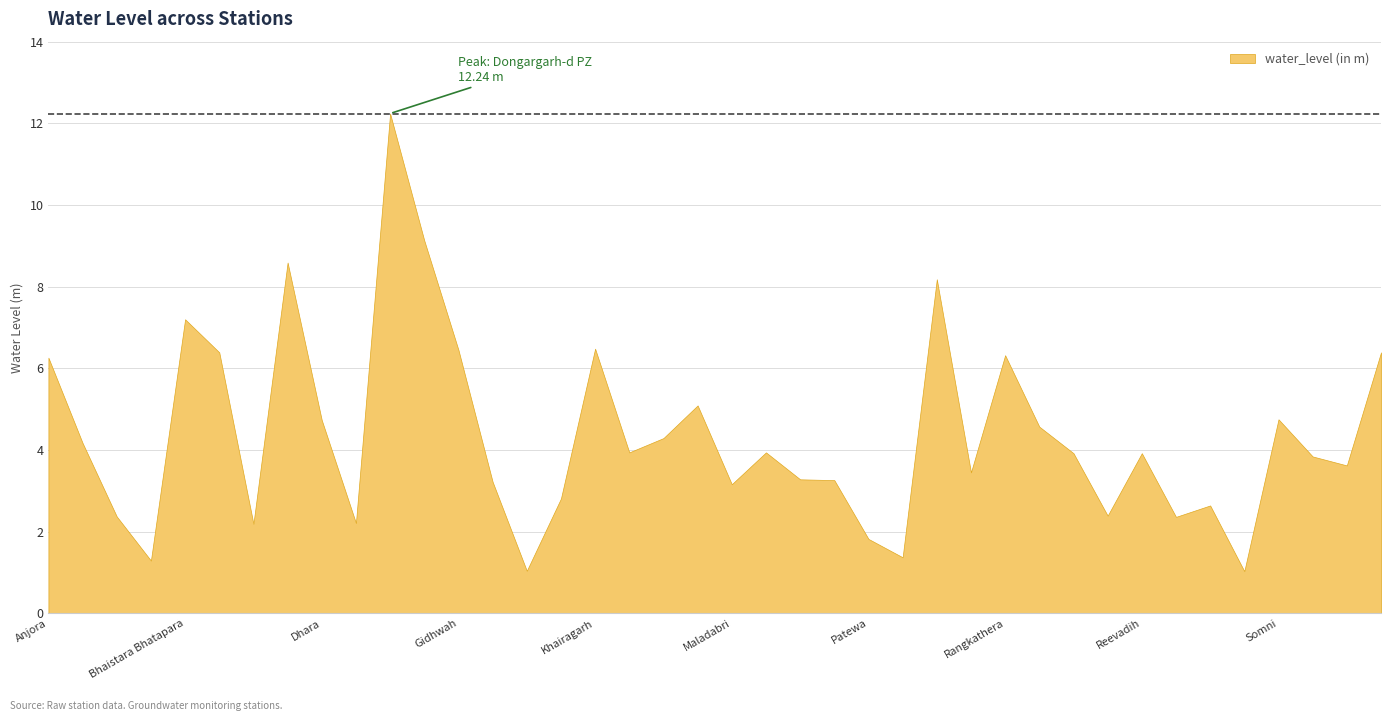

List the labels in order of value, smallest first.

Singhola, Kalkosa, Baigatola, Rajnandgaon, Patewa, Bori, Dongargarh, Salhe Bara, Baghera, Ravagahan, Saloni, Kalyanpur, Maladabri, Govindpur, Nawagaon, Narmada, Ramatola, Talai, Talagaon, Ranitarai, Reevadih, Khursipar, Mohgaon, Badaitola, Lal bhadurnagar, Ranitalab1, Dhara, Somni, Madrakuhi, Anjora, Rangkathera, Bhorampur, Tappa, Gidhwah, Khairagarh, Bhaistara Bhatapara, Rajnandgaon-S PZ, Chirchari, Gandai5, Dongargarh-d PZ